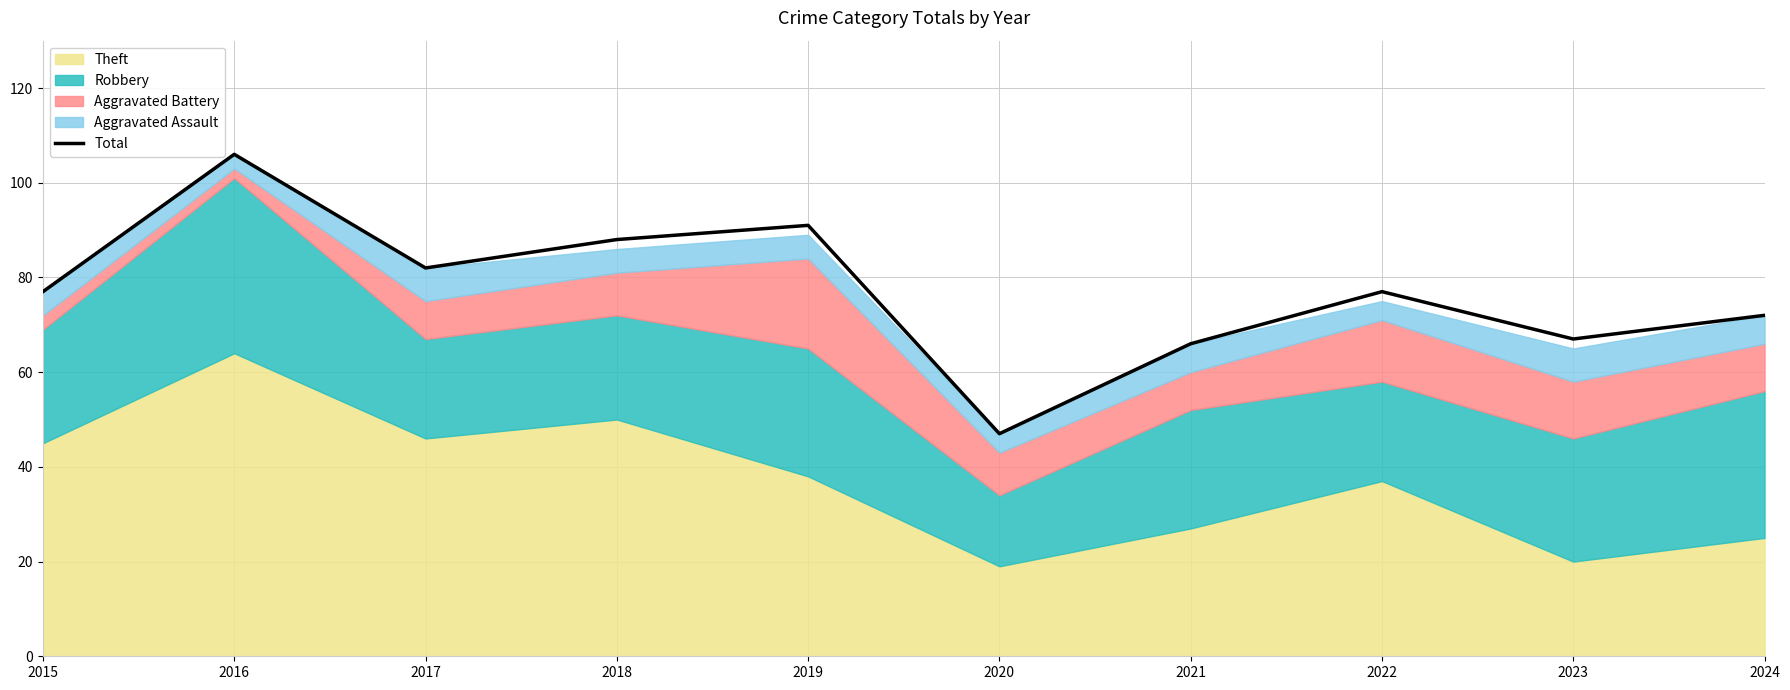

Where is the first local minimum?

2017